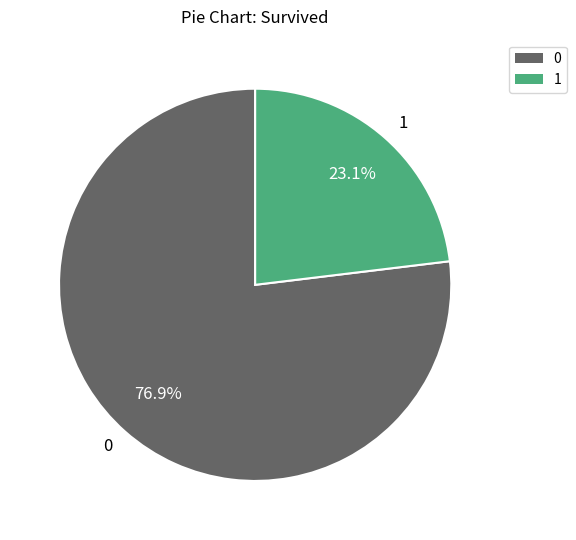

The 1 slice represents 10% of the pie. True or false?

False